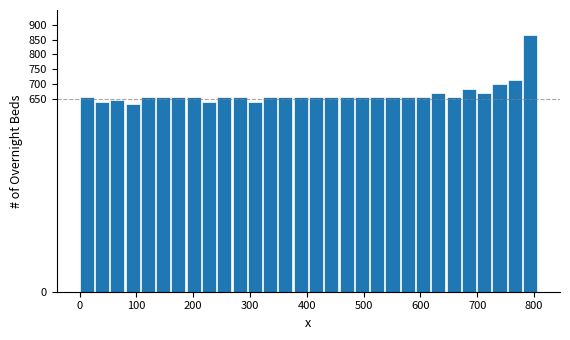

Around what value on the x-axis is the tallest bar? Give the approximate position of its centre, as read against the axis.

790